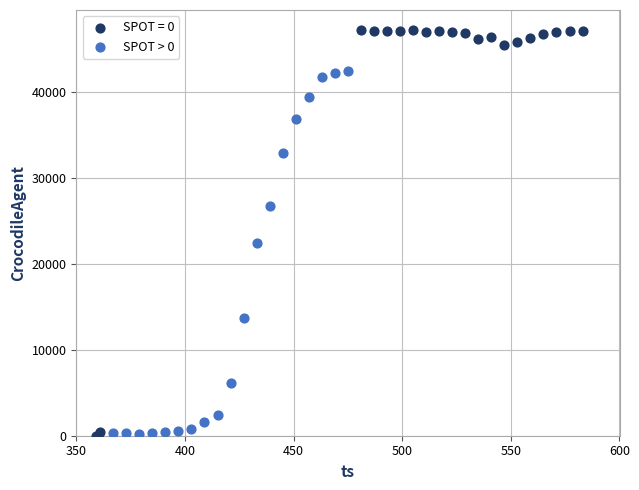

Which series reaches the maximum Y coordinate?

SPOT = 0